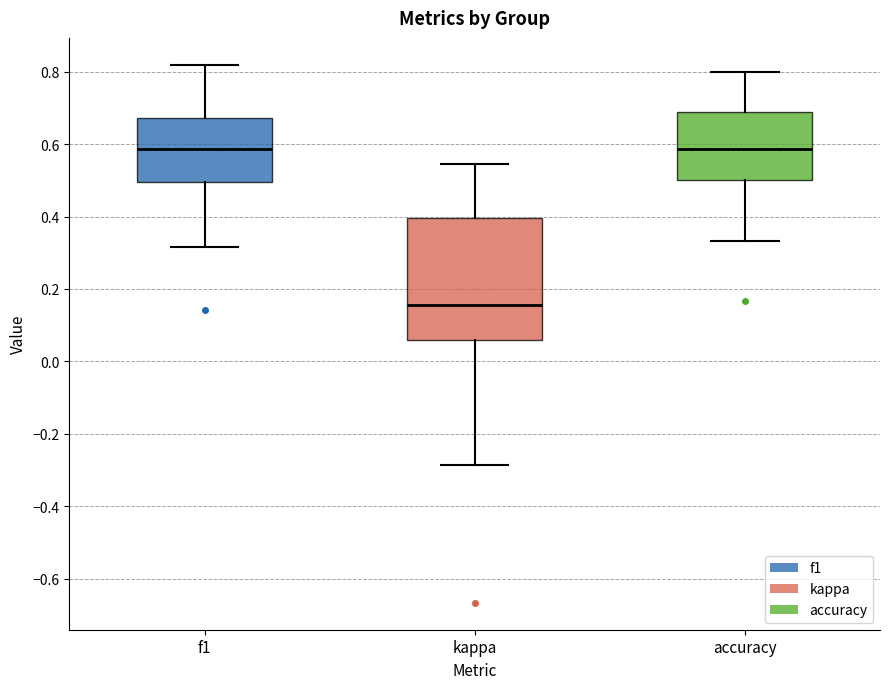

Reading left to right, transcribe this box plot: for each box, give where its median line is, the range the box spans, and where its two whiskers end, as read against the y-axis. The values are not printed on the chart, so give them approximately, as read against the axis.

f1: median 0.58, box 0.50 to 0.68, whiskers 0.32 to 0.82
kappa: median 0.16, box 0.06 to 0.40, whiskers -0.28 to 0.54
accuracy: median 0.58, box 0.50 to 0.68, whiskers 0.34 to 0.80